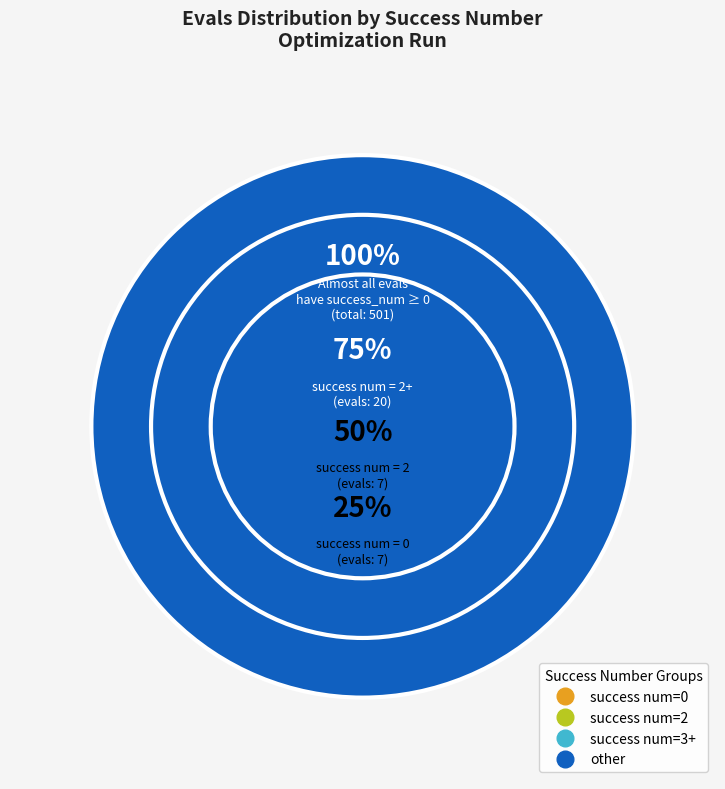

Rank the categories by value from lowest to highest.

0, 2, 3, other